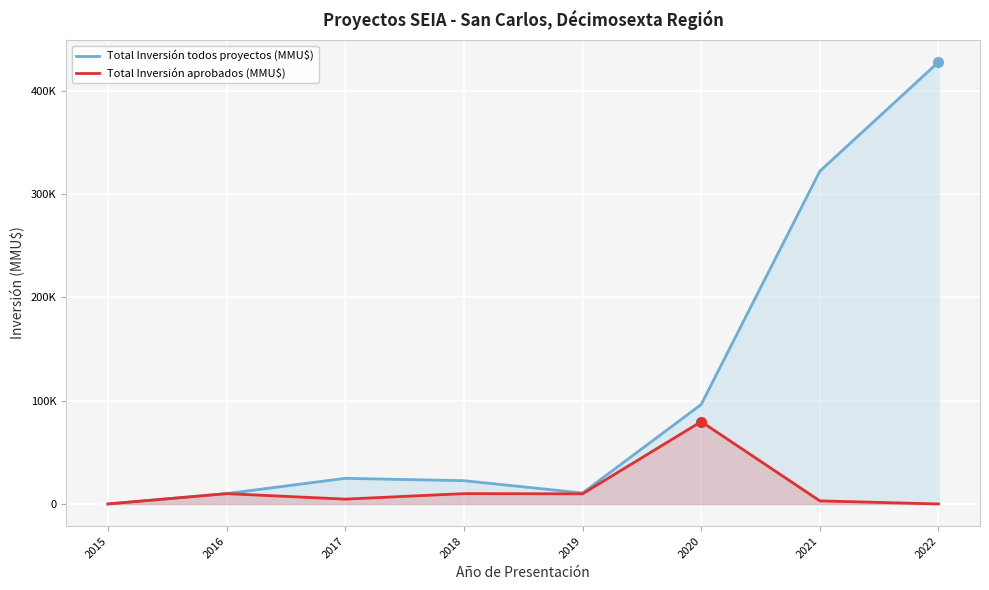

True or false: Total Inversión aprobados (MMU$) and Total Inversión todos proyectos (MMU$) intersect in this chart.

False